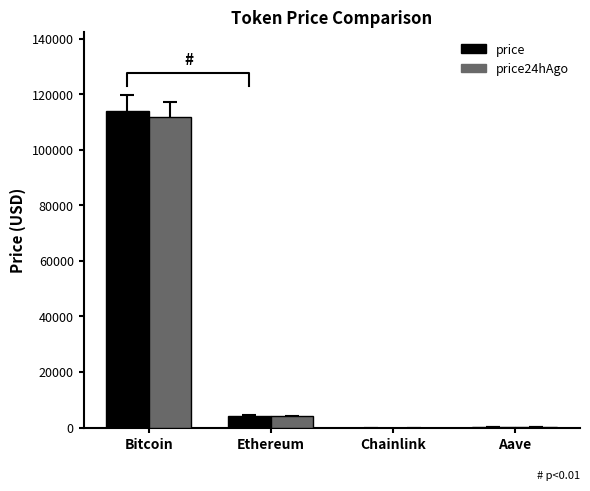

What is the average value of the price24hAgo series?

29050.6